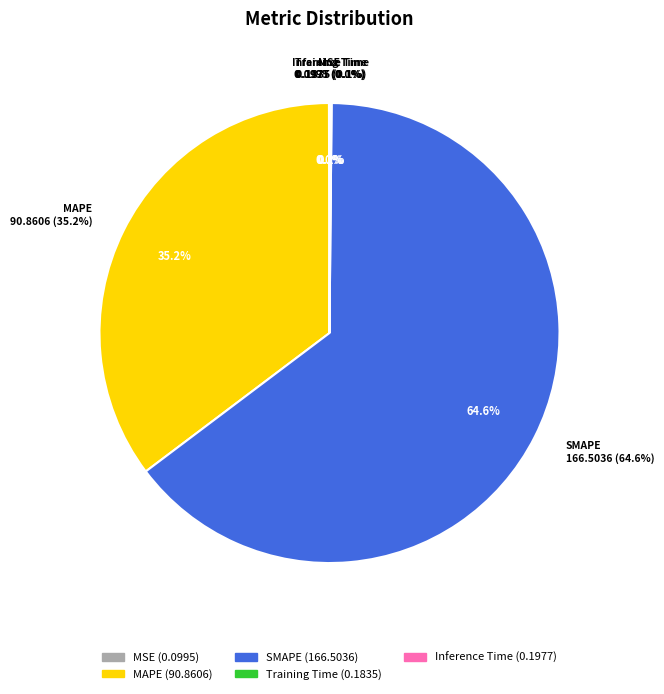

Does MSE represent more than half of the total?

No